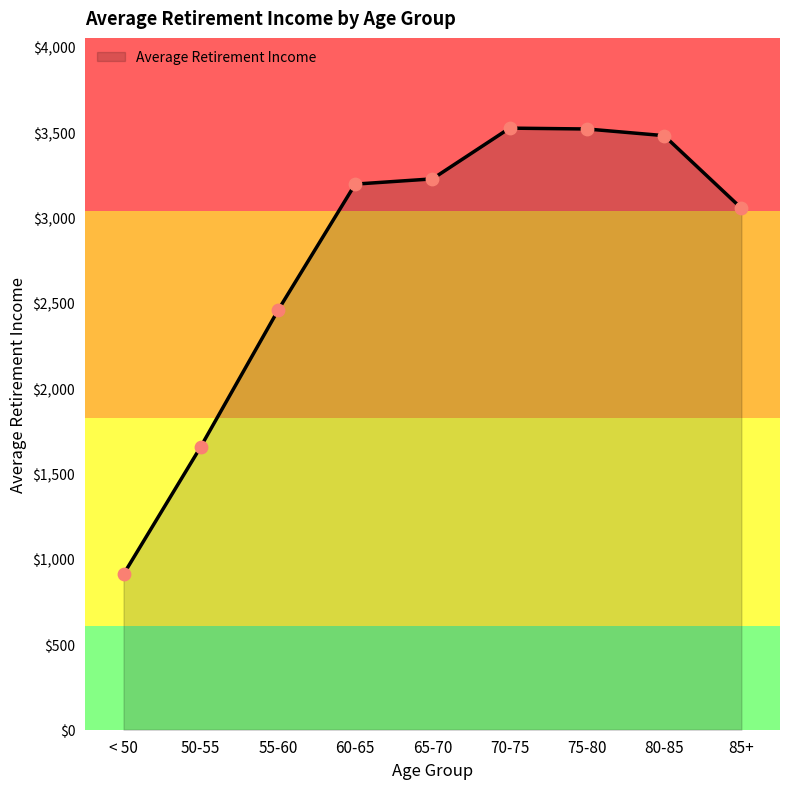

What is the change in value from 80-85 to 85+?

-425.1